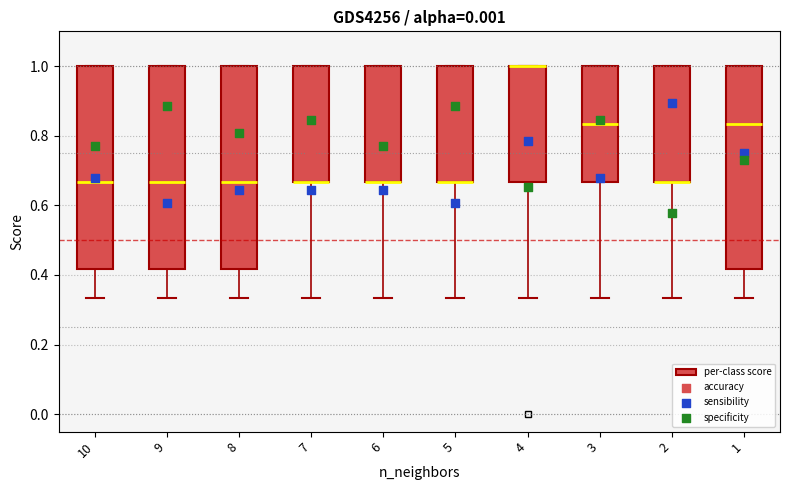

Reading left to right, read every box against the y-axis: the position of its median line, the range the box covers, and the ends of its whiskers. The values are not printed on the chart, so give them approximately, as read against the axis.

10: median 0.66, box 0.42 to 1.00, whiskers 0.34 to 1.00
9: median 0.66, box 0.42 to 1.00, whiskers 0.34 to 1.00
8: median 0.66, box 0.42 to 1.00, whiskers 0.34 to 1.00
7: median 0.66 (drawn on the box's lower edge), box 0.66 to 1.00, whiskers 0.34 to 1.00
6: median 0.66 (drawn on the box's lower edge), box 0.66 to 1.00, whiskers 0.34 to 1.00
5: median 0.66 (drawn on the box's lower edge), box 0.66 to 1.00, whiskers 0.34 to 1.00
4: median 1.00 (drawn on the box's upper edge), box 0.66 to 1.00, whiskers 0.34 to 1.00
3: median 0.84, box 0.66 to 1.00, whiskers 0.34 to 1.00
2: median 0.66 (drawn on the box's lower edge), box 0.66 to 1.00, whiskers 0.34 to 1.00
1: median 0.84, box 0.42 to 1.00, whiskers 0.34 to 1.00